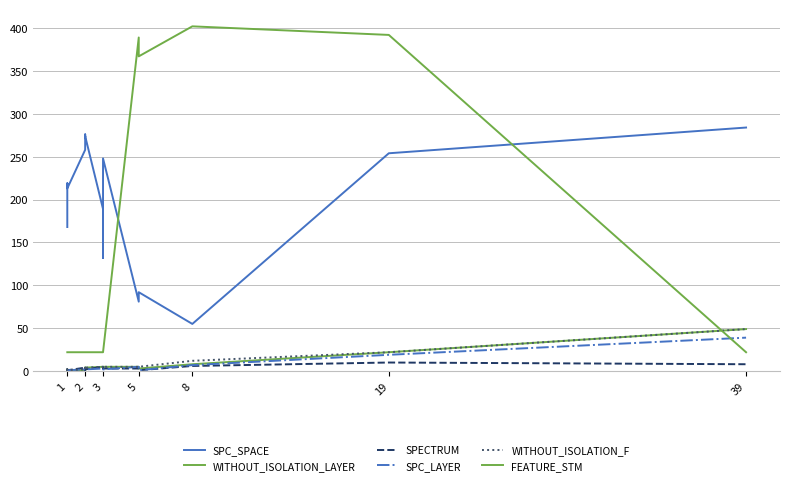

True or false: WITHOUT_ISOLATION_F and SPECTRUM cross at least once.

False